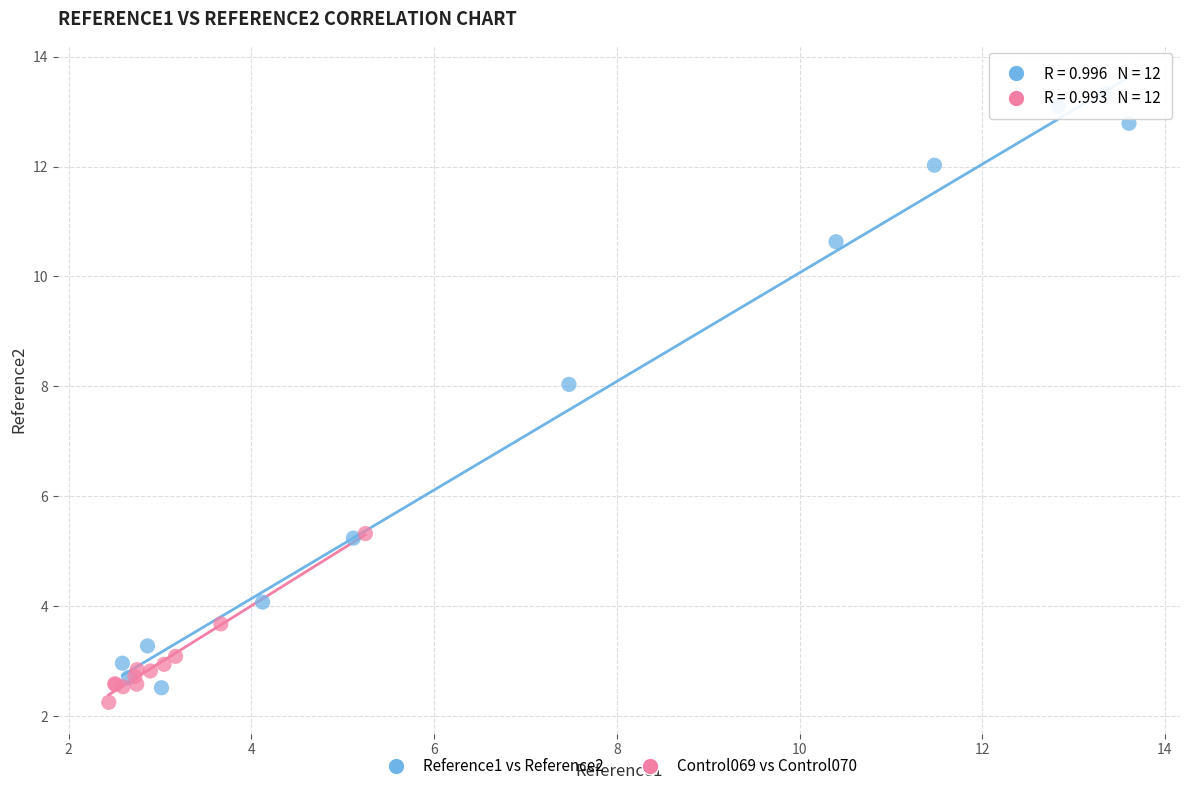

Which series has the largest Y range (max minus min)?

Reference1 vs Reference2